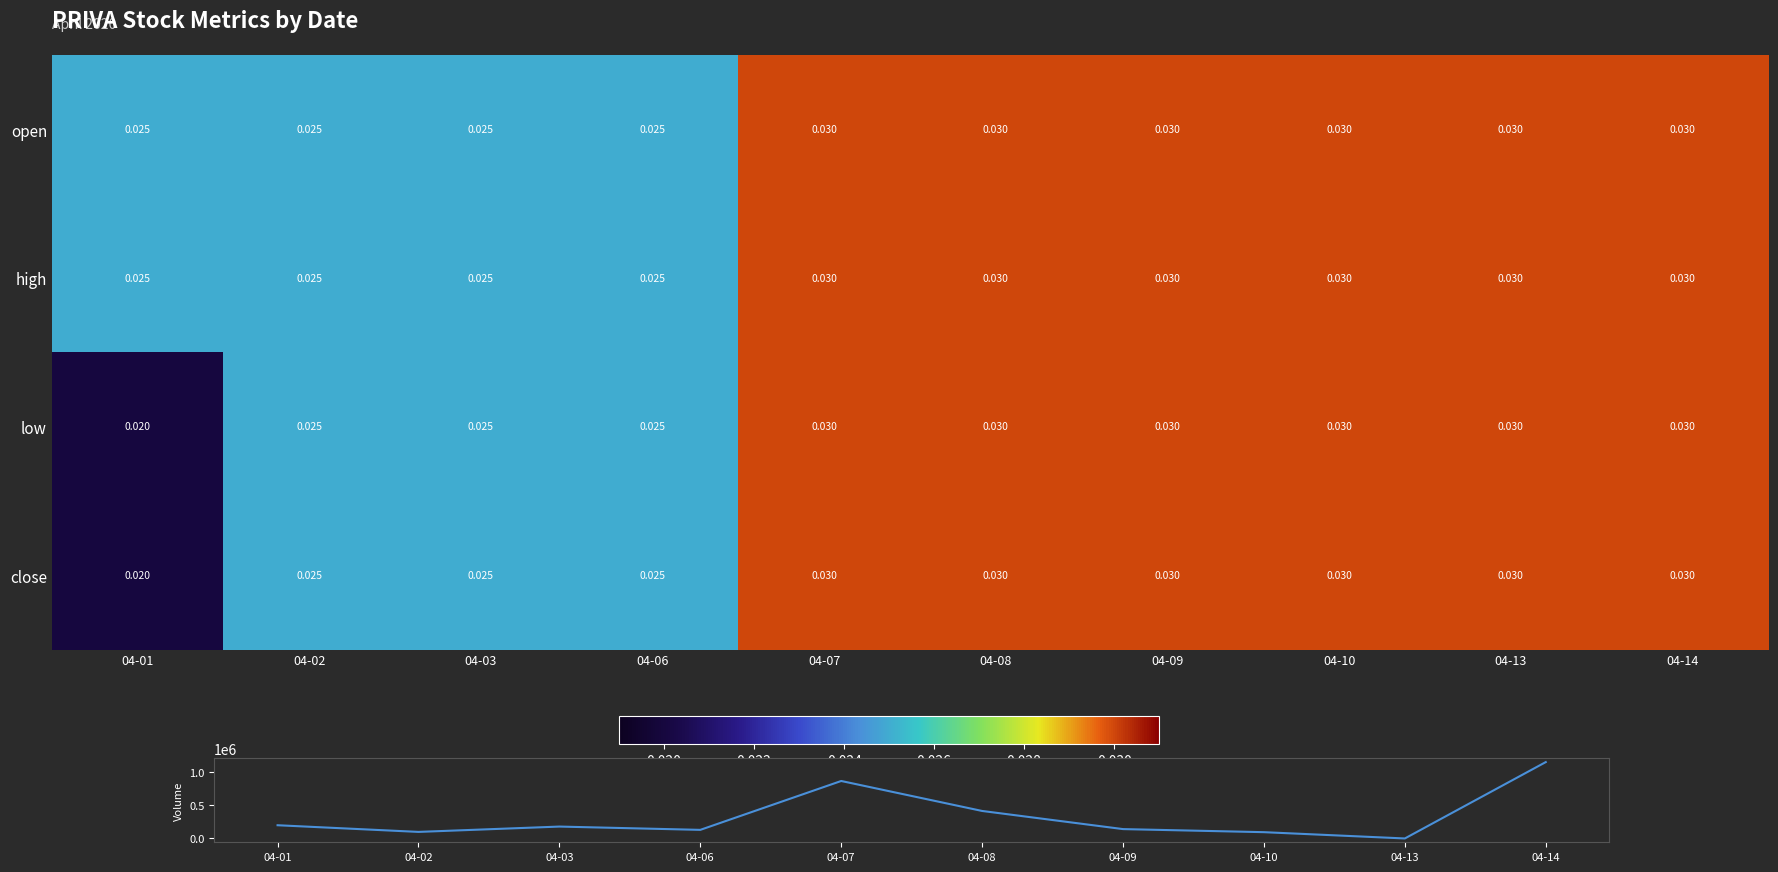

Which label corresponds to the largest value in the chart?

04-14